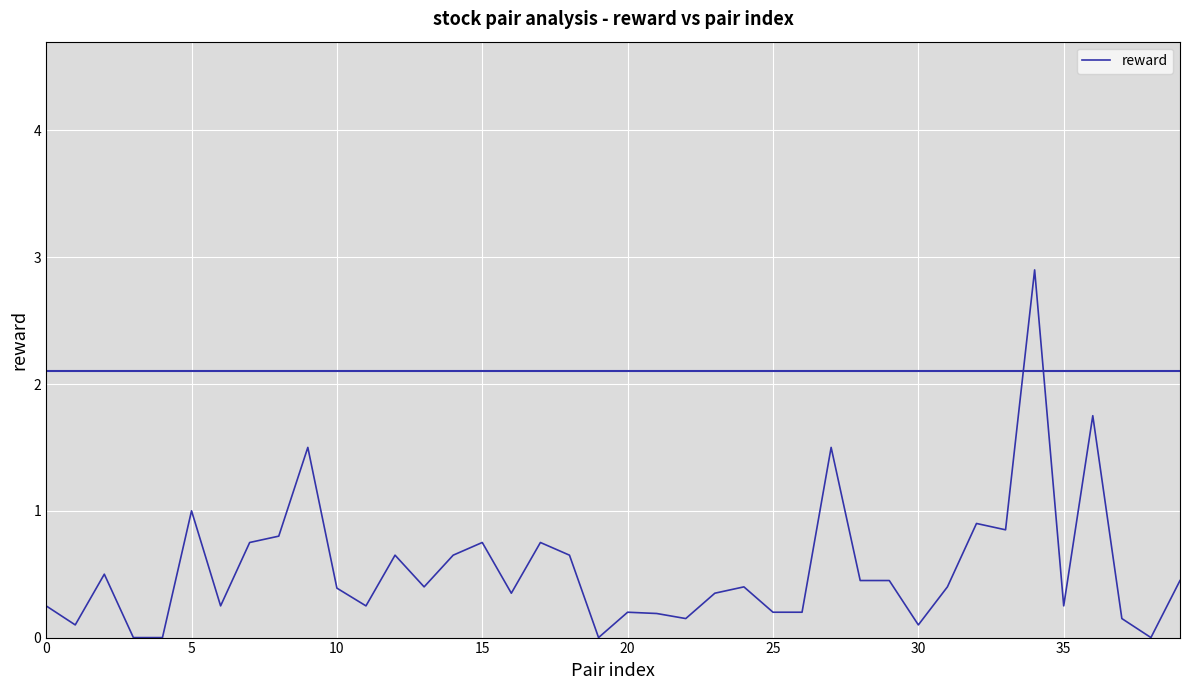

What is the difference between the maximum and minimum values?

2.9